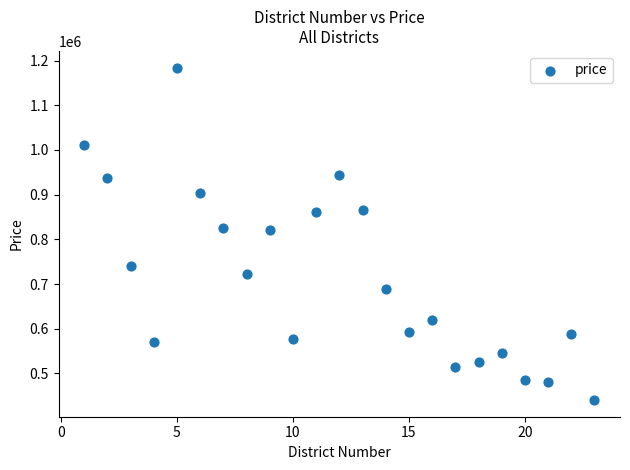

What is the range of X values (max minus min)?

22